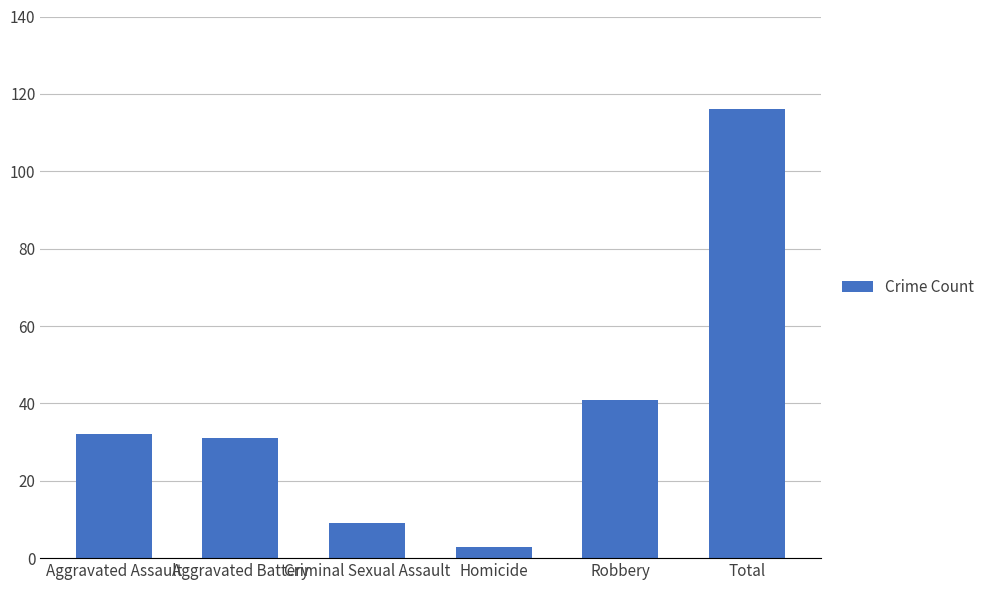

What is the difference between the maximum and second lowest values?

107